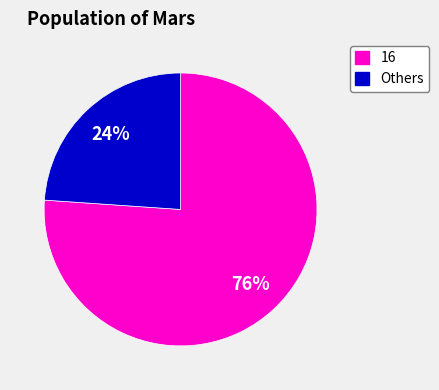

To the nearest percent, what is the average slice percentage?

50%